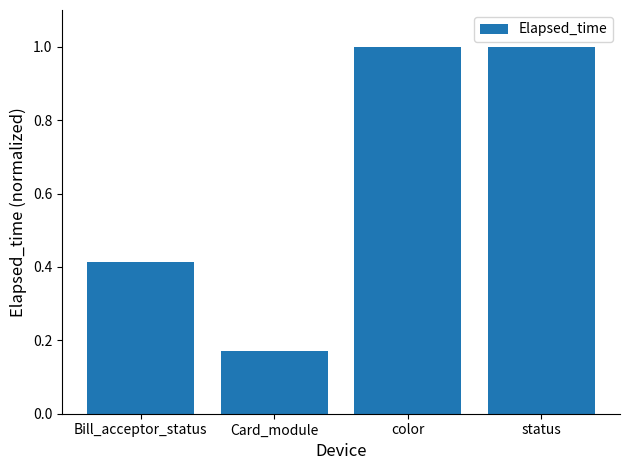

What is the label of the 3rd bar from the left?

color